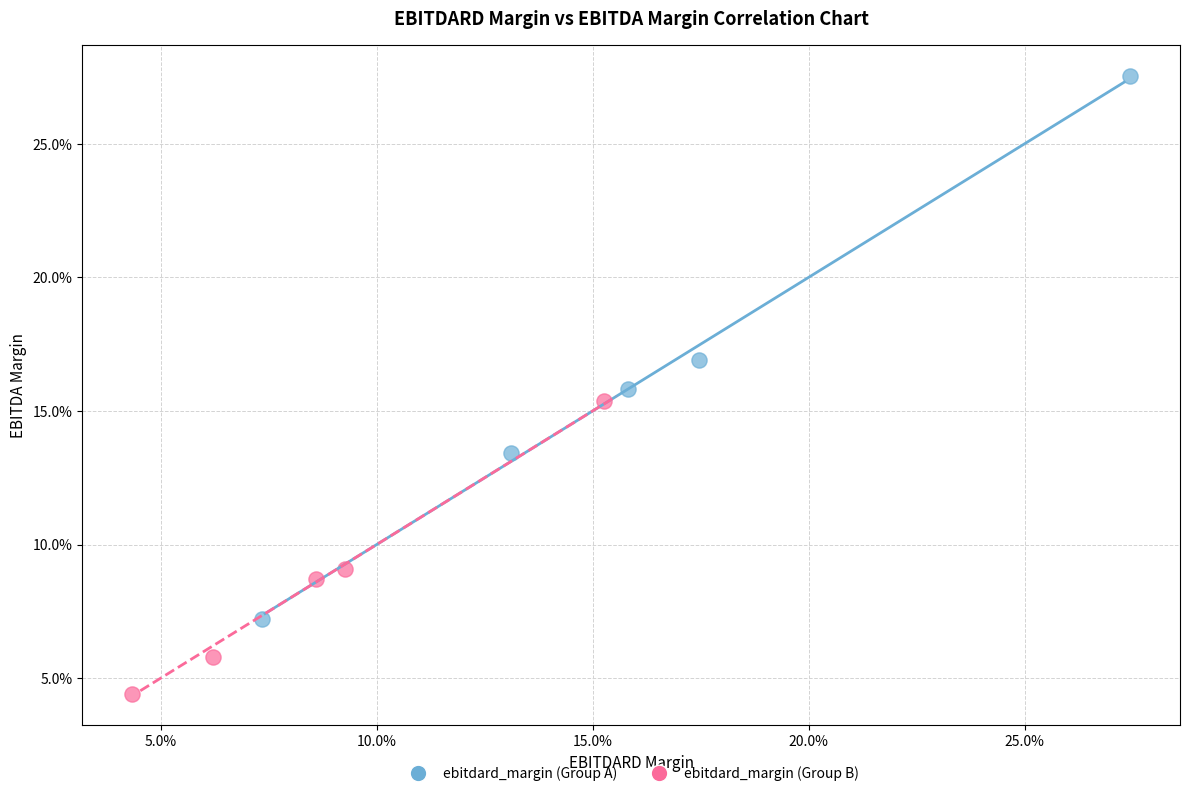

Which series contains the highest Y value?

ebitdard_margin (Group A)